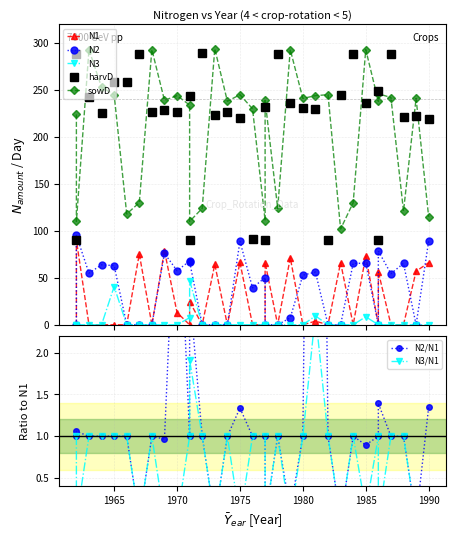

True or false: N2 and N1 intersect in this chart.

True